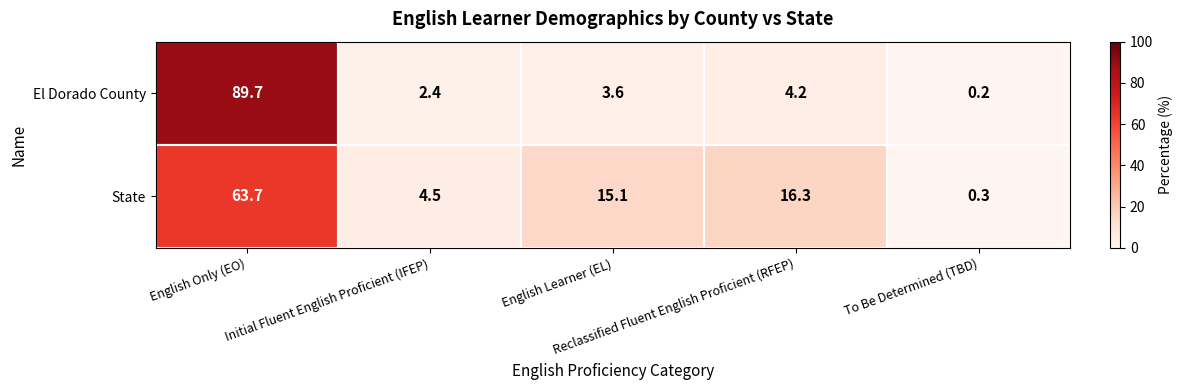

What is the sum of all El Dorado County values?

100.1